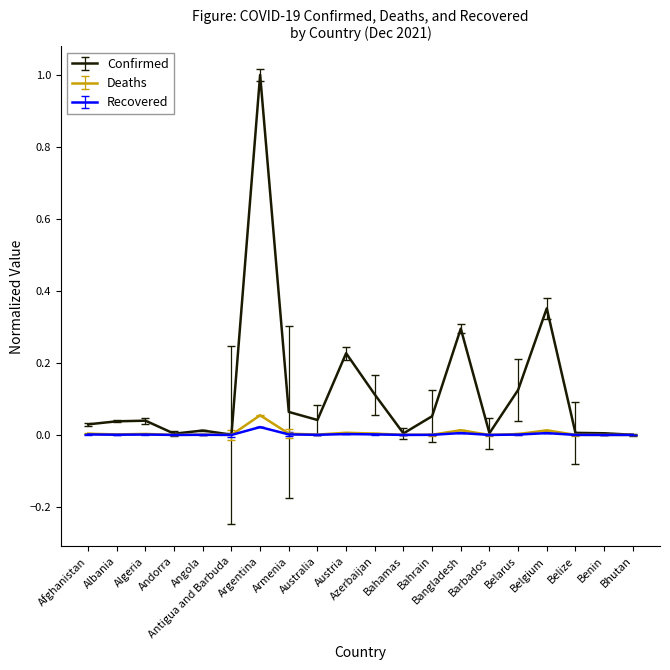

Which series has the largest range (max minus min)?

Confirmed